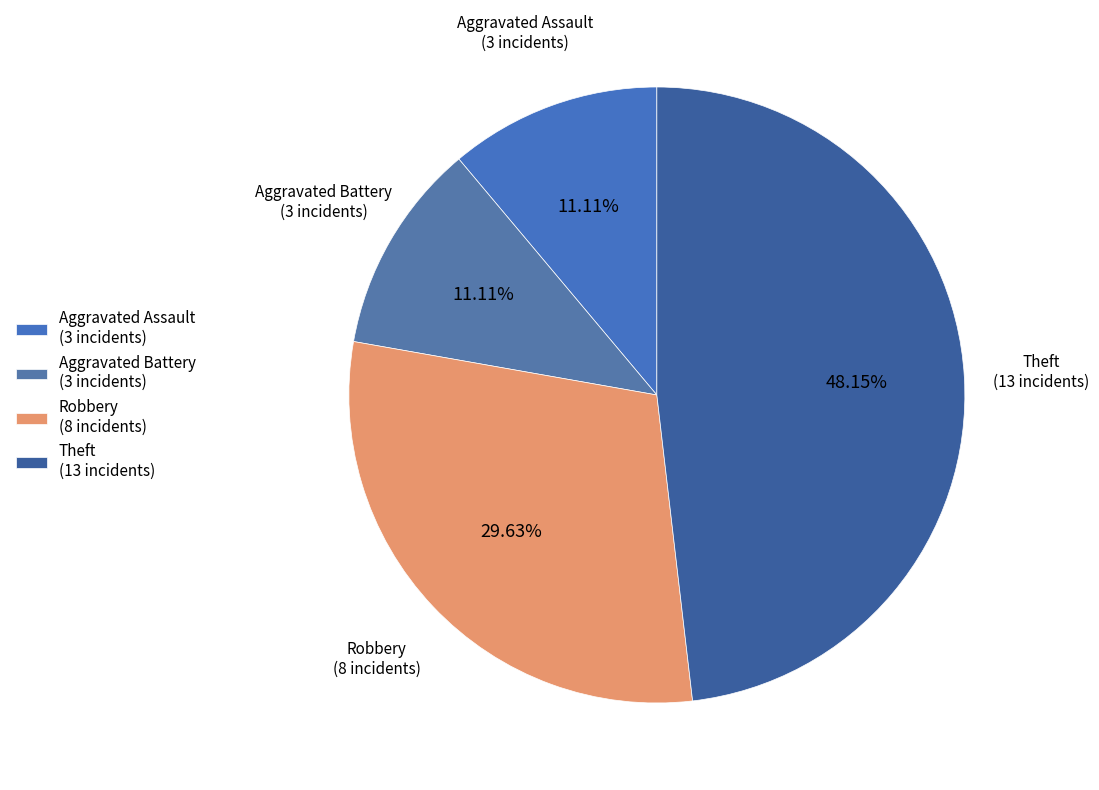

Which has a higher value, Aggravated Assault or Robbery?

Robbery